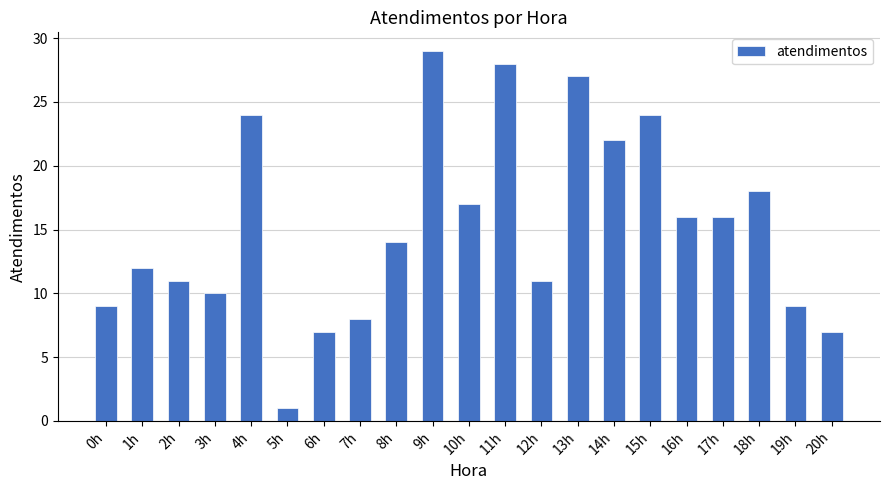

True or false: the data shows 42 at 4h.

False